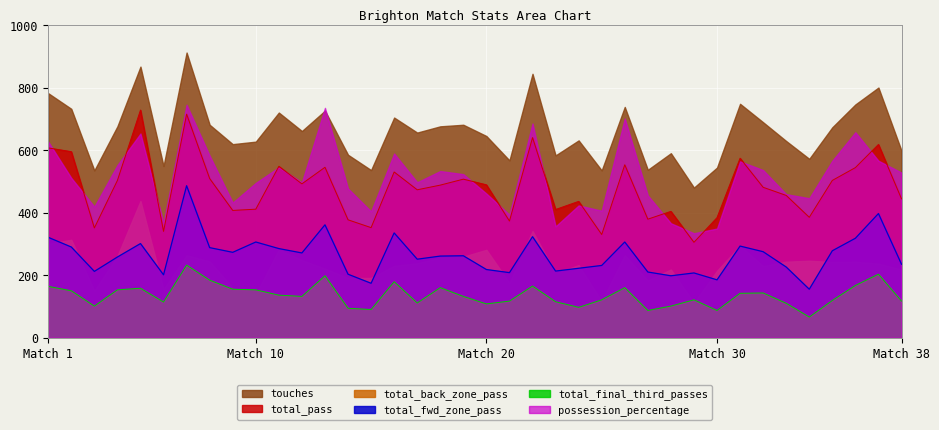

Which series has the largest total across all categories?

touches